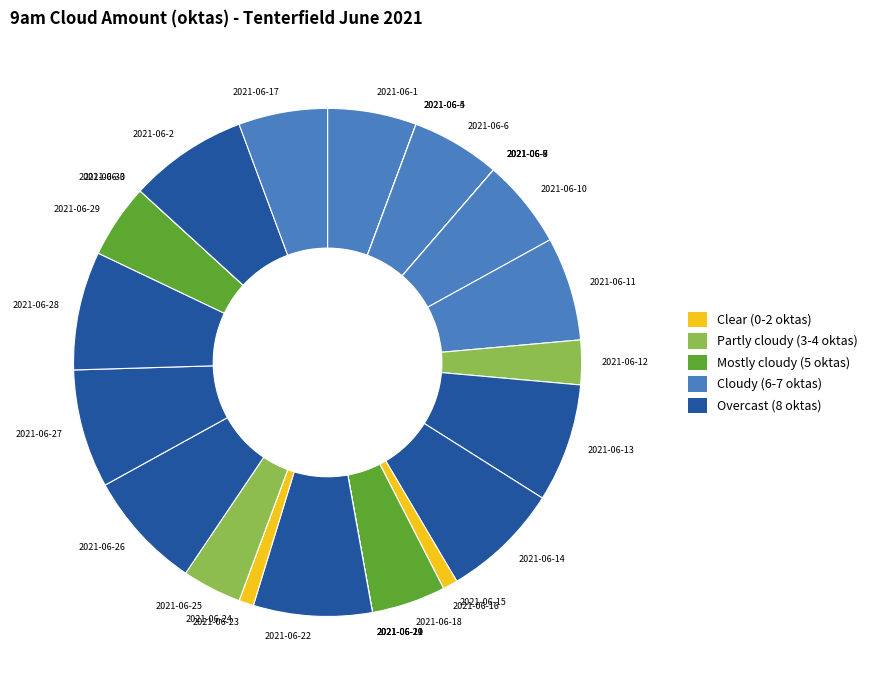

Combined, do 2021-06-15 and 2021-06-26 account for over 50%?

No